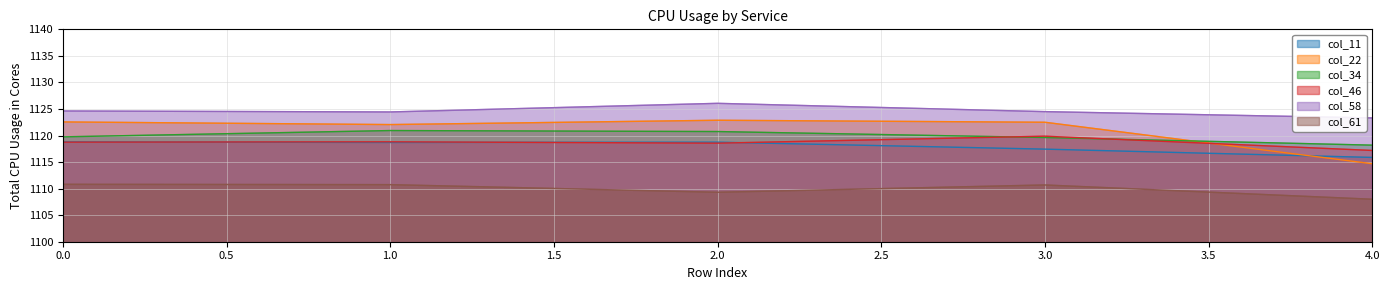

Which series has the largest range (max minus min)?

col_22